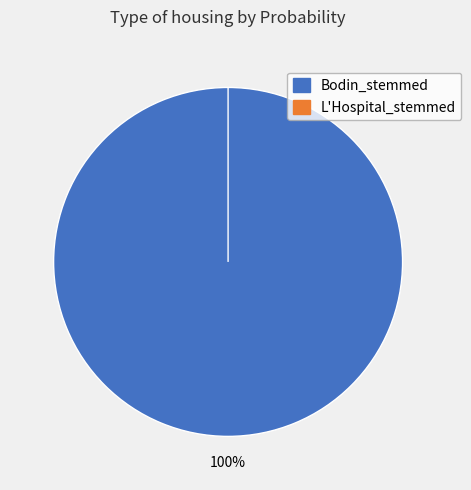

Does L'Hospital_stemmed account for over 50% of the chart?

No